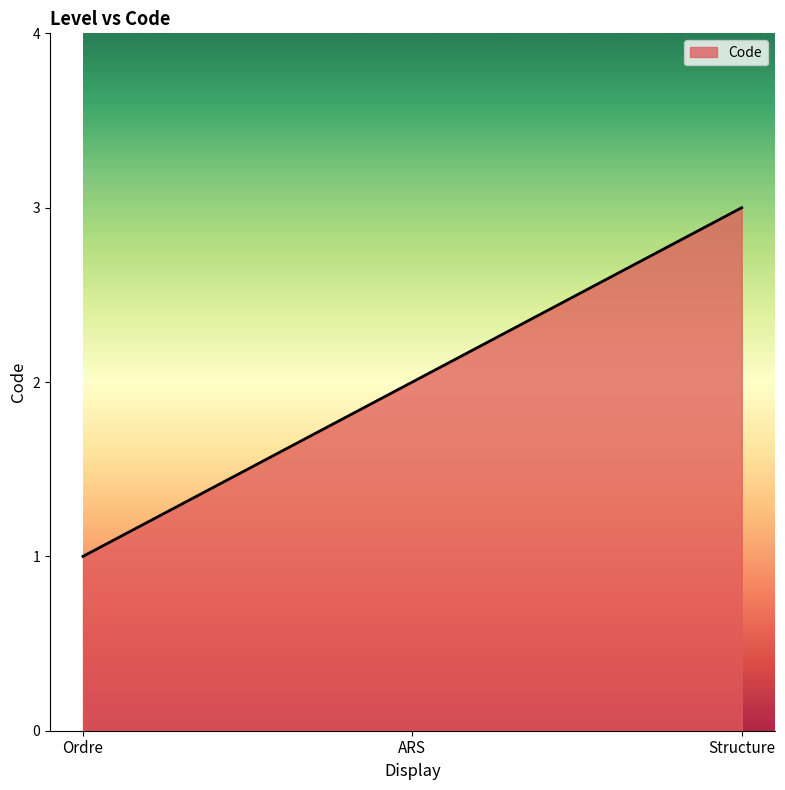

List the labels in order of value, largest first.

Structure, ARS, Ordre